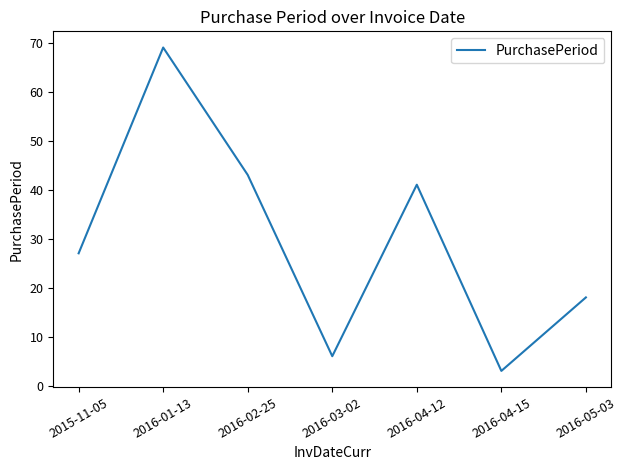

What is the difference between the values at 2016-01-13 and 2016-03-02?

63